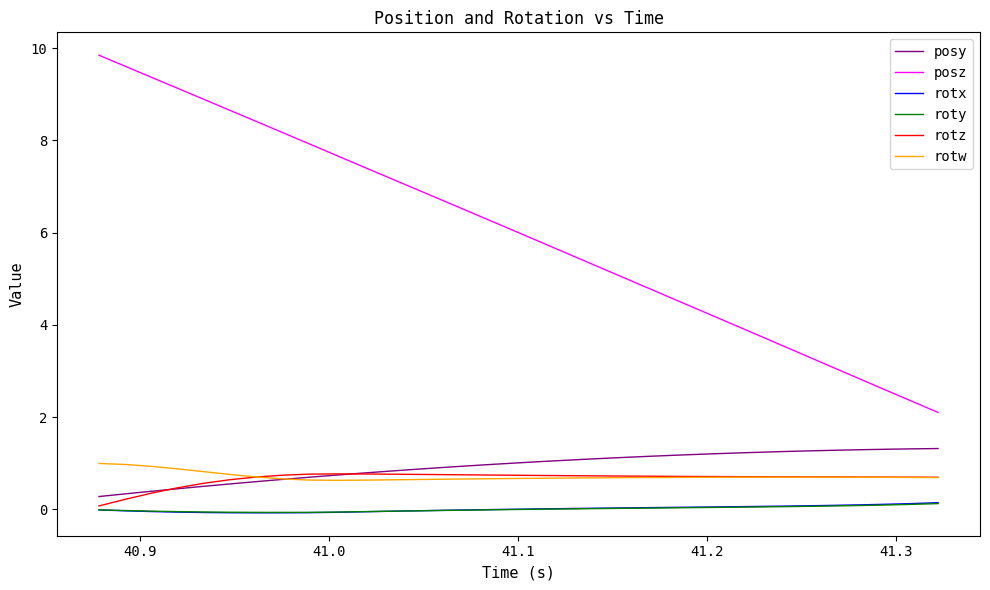

What is the sum of all rotw values?

23.7